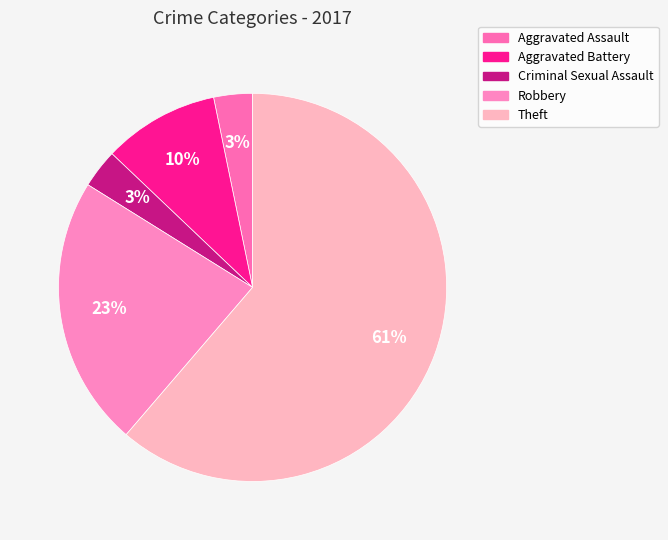

Does Theft account for over 50% of the chart?

Yes